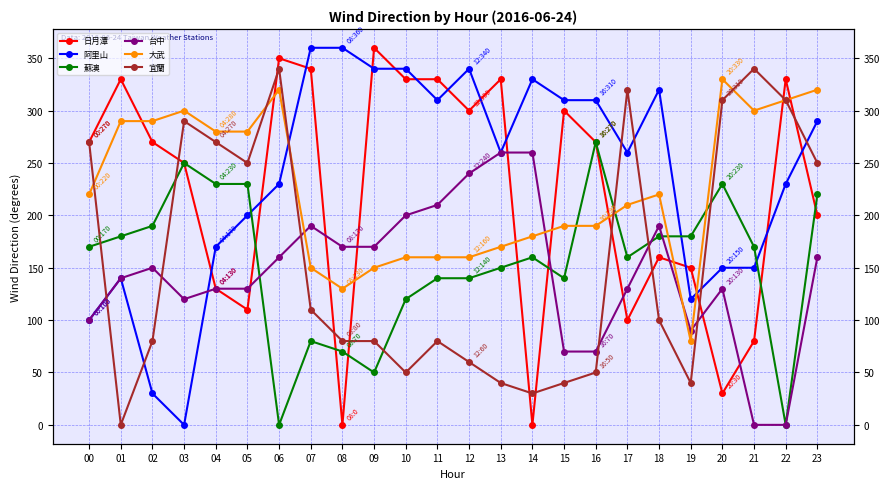

At which label does 宜蘭 reach its peak?

06